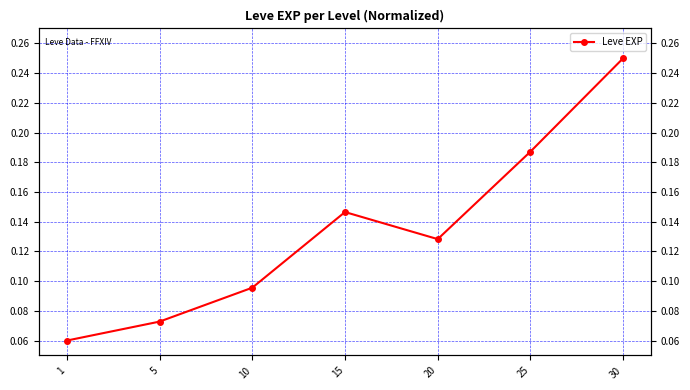

Does the chart have visible grid lines?

Yes